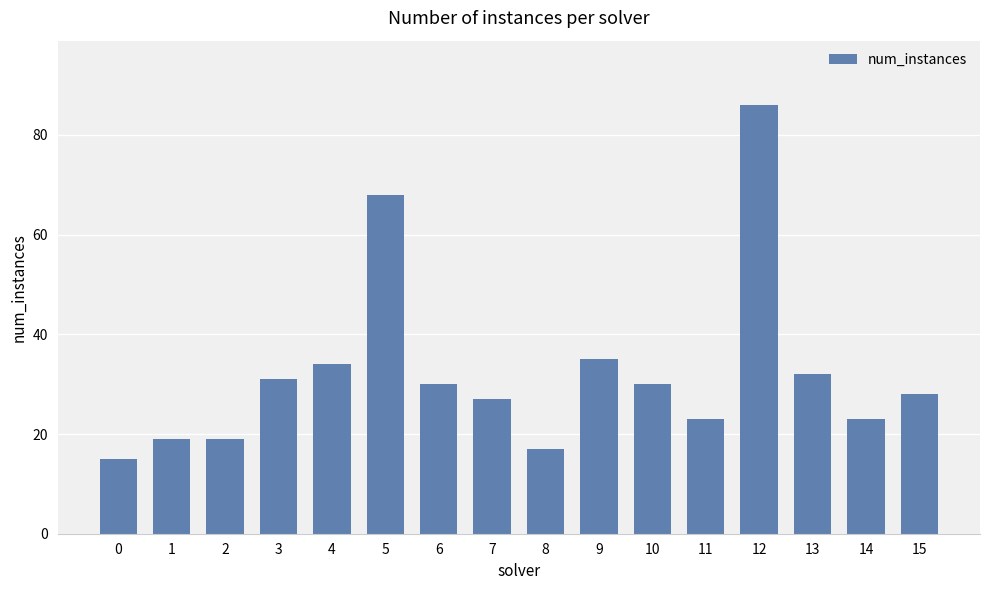

The chart shows a value of 49 at 9. True or false?

False